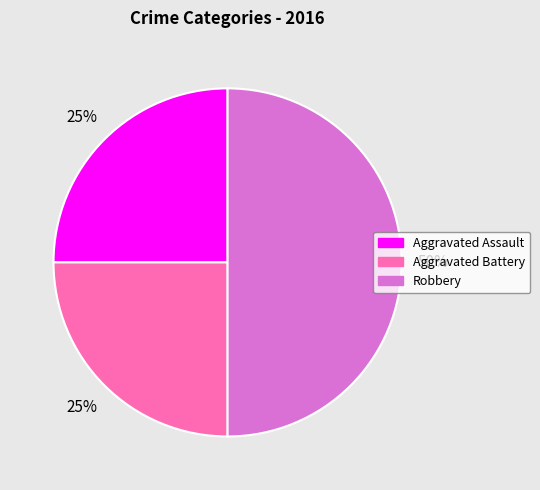

To the nearest percent, what is the difference between the largest and smallest slice percentages?

25%